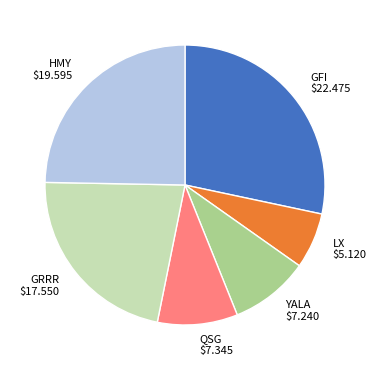

Does LX represent more than half of the total?

No